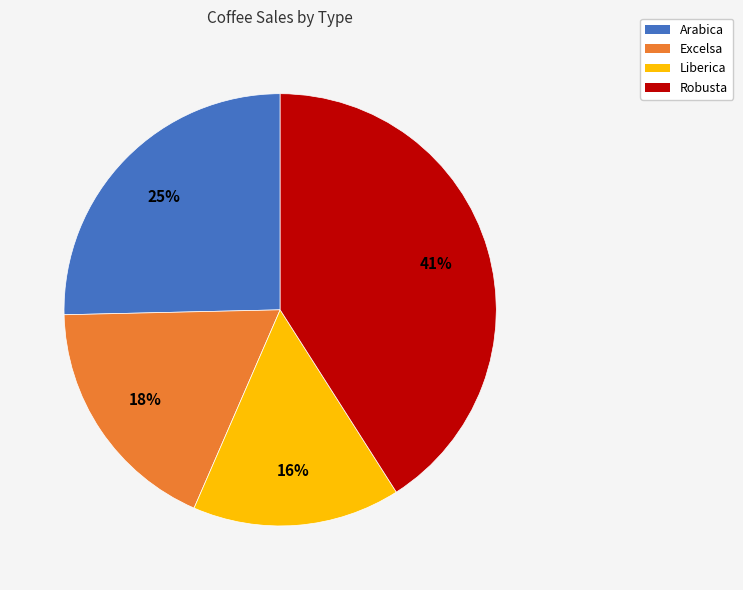

Is it true that Arabica is 35% of the pie?

False